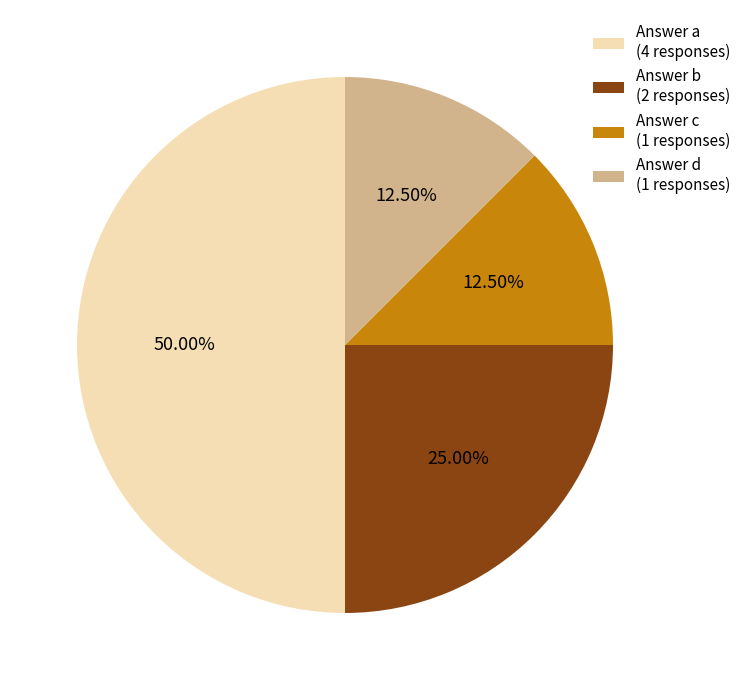

What is the total percentage of Answer d and Answer b?

37.5%